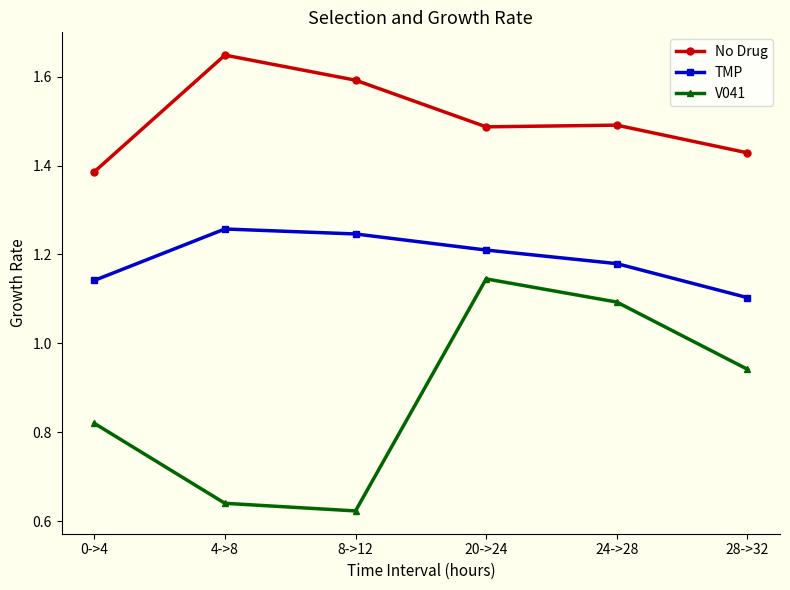

Which label corresponds to the smallest value in the chart?

8->12